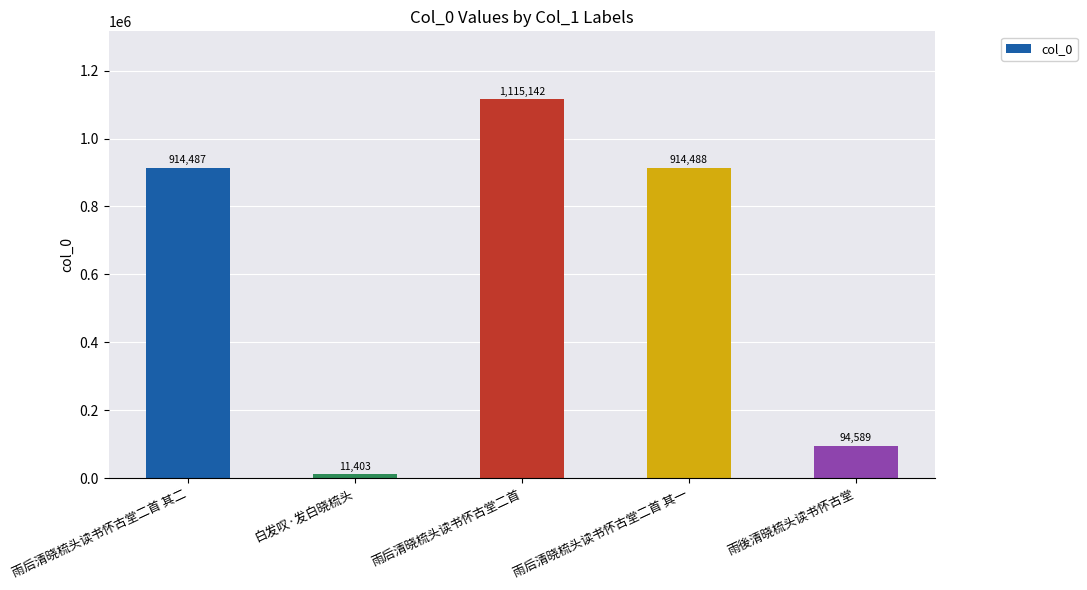

The chart shows a value of 1115142 at 雨后清晓梳头读书怀古堂二首. True or false?

True